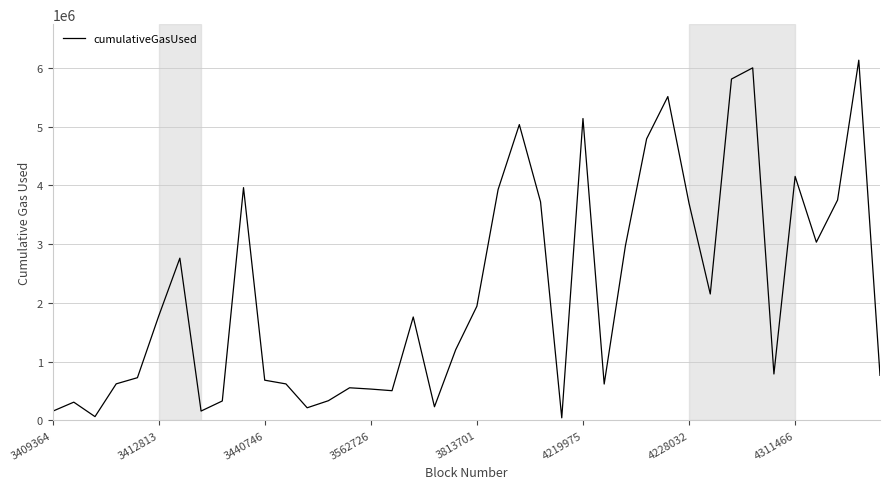

What is the maximum value shown in the chart?

6130146